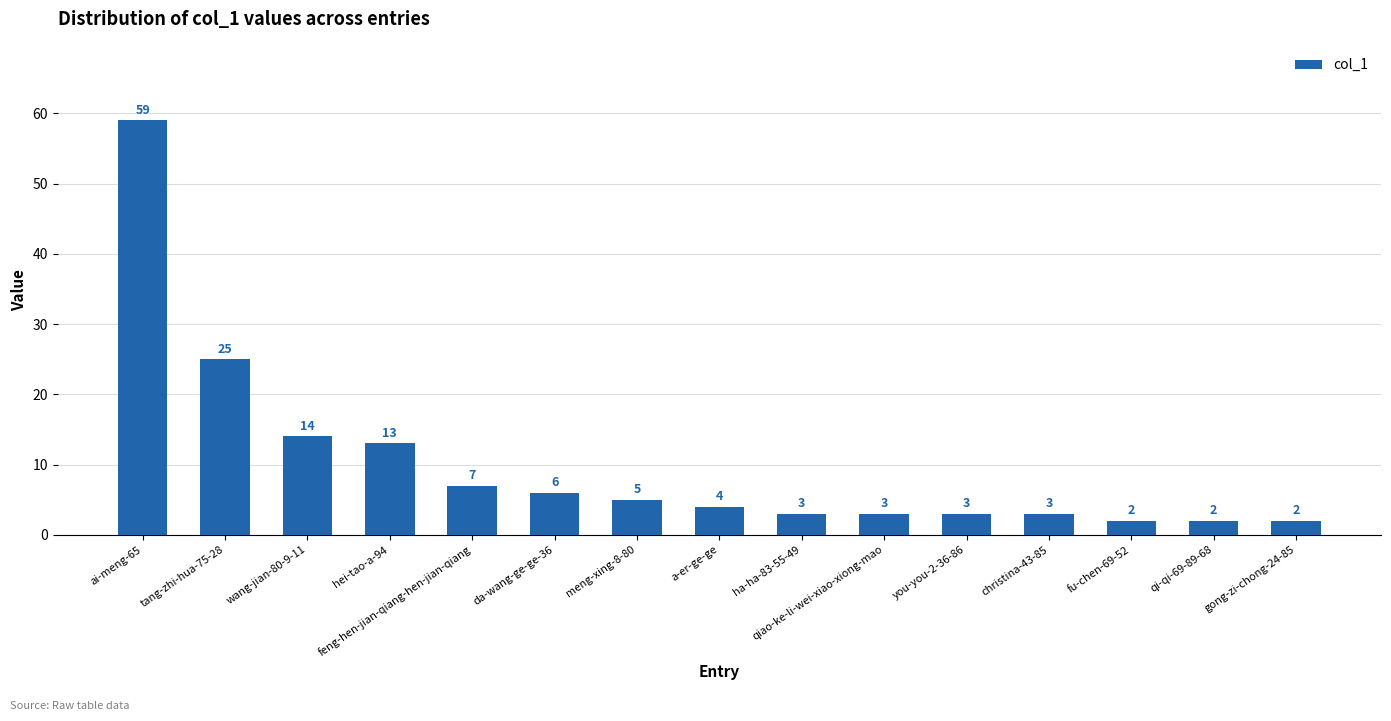

Which label corresponds to the largest value in the chart?

ai-meng-65